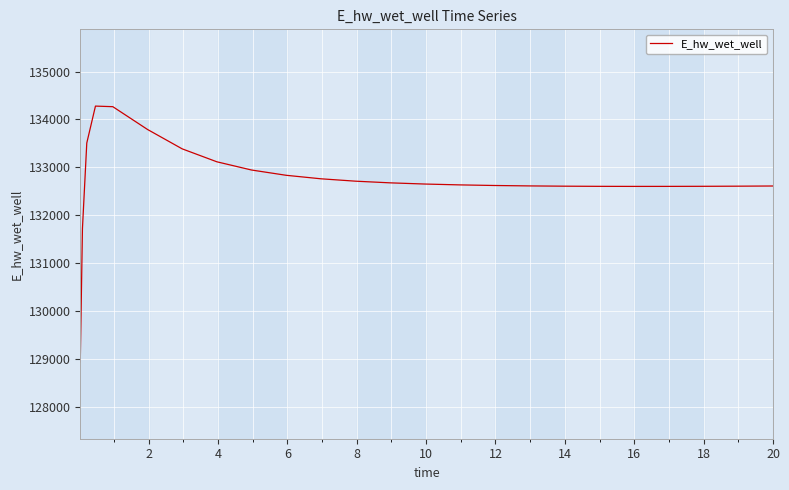

What is the difference between the maximum and minimum values?

5338.3